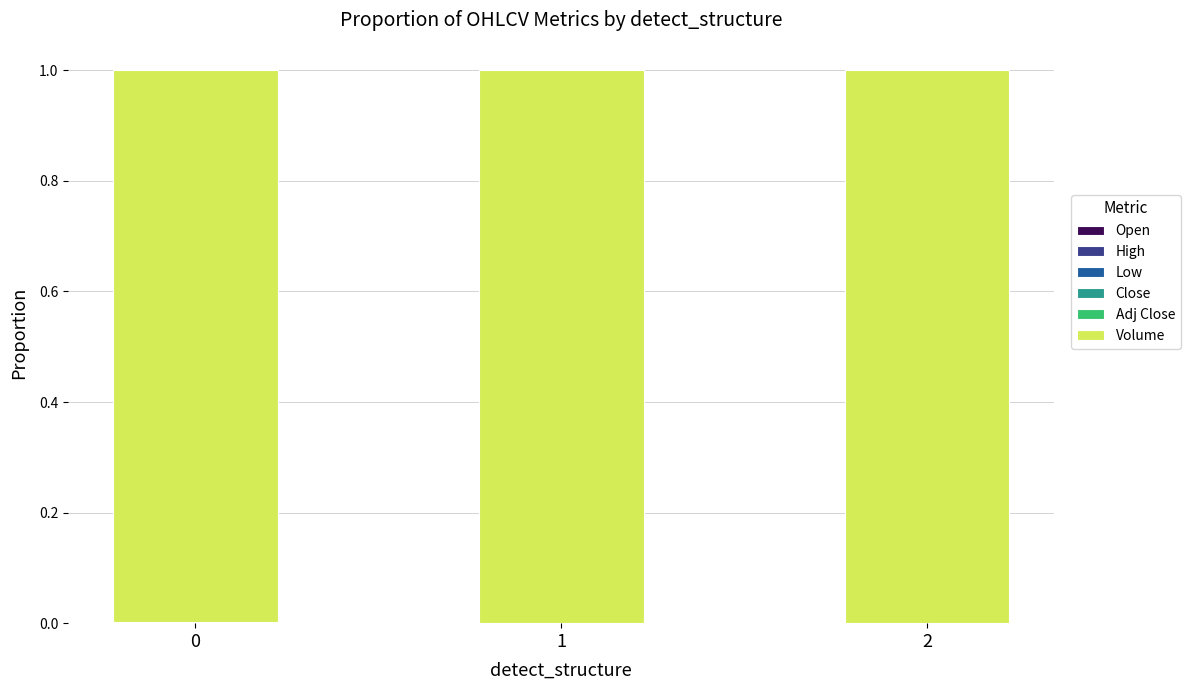

How many data points does each series have?

3